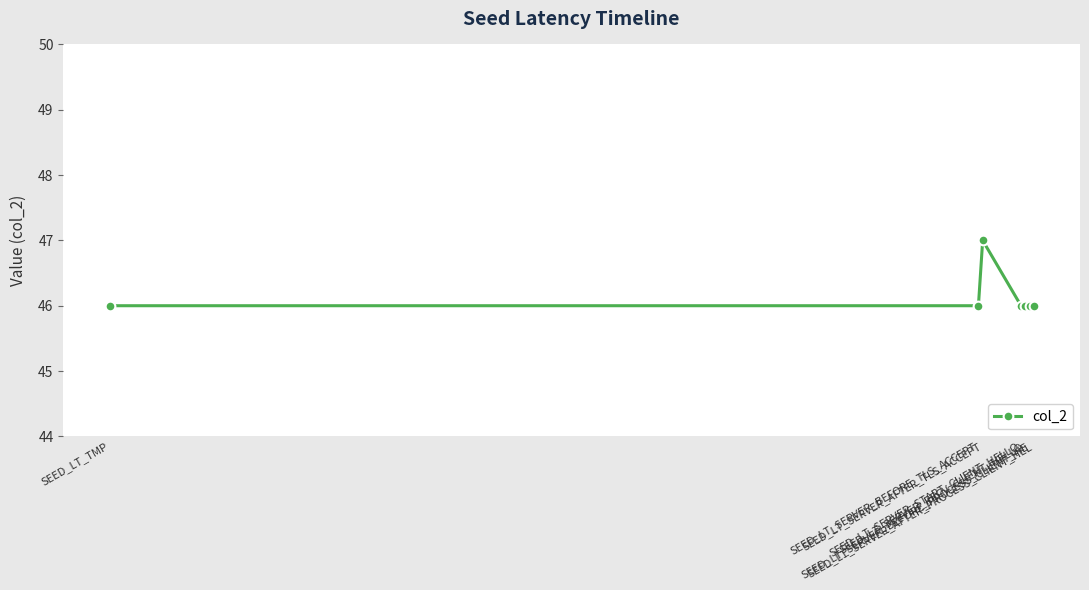

What is the label of the 7th point from the right?

SEED_LT_TMP